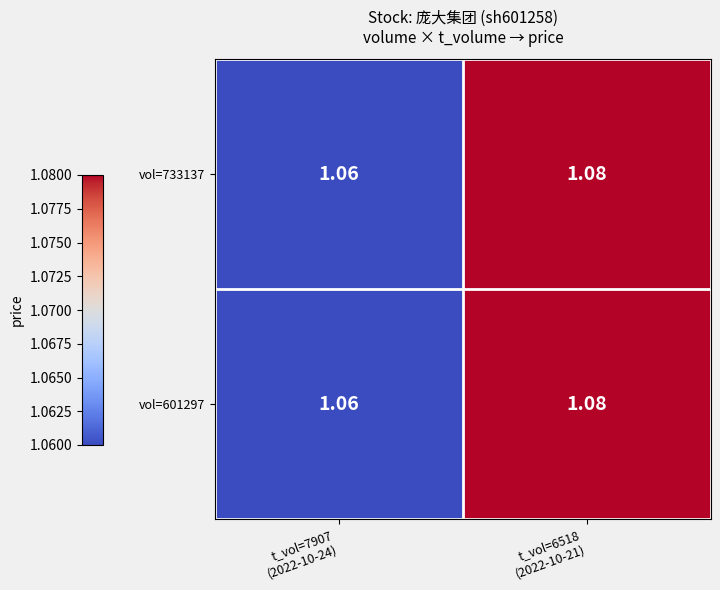

Reading left to right, transcribe all the data shown in this chart.

vol=733137: t_vol=7907
(2022-10-24)=1.1	t_vol=6518
(2022-10-21)=1.1
vol=601297: t_vol=7907
(2022-10-24)=1.1	t_vol=6518
(2022-10-21)=1.1